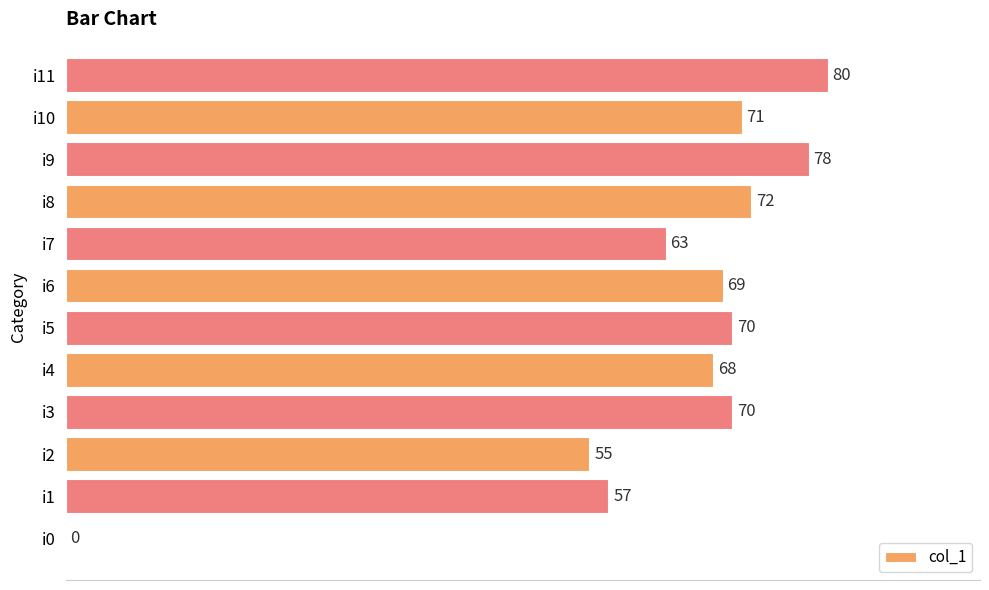

What is the greatest value displayed?

80